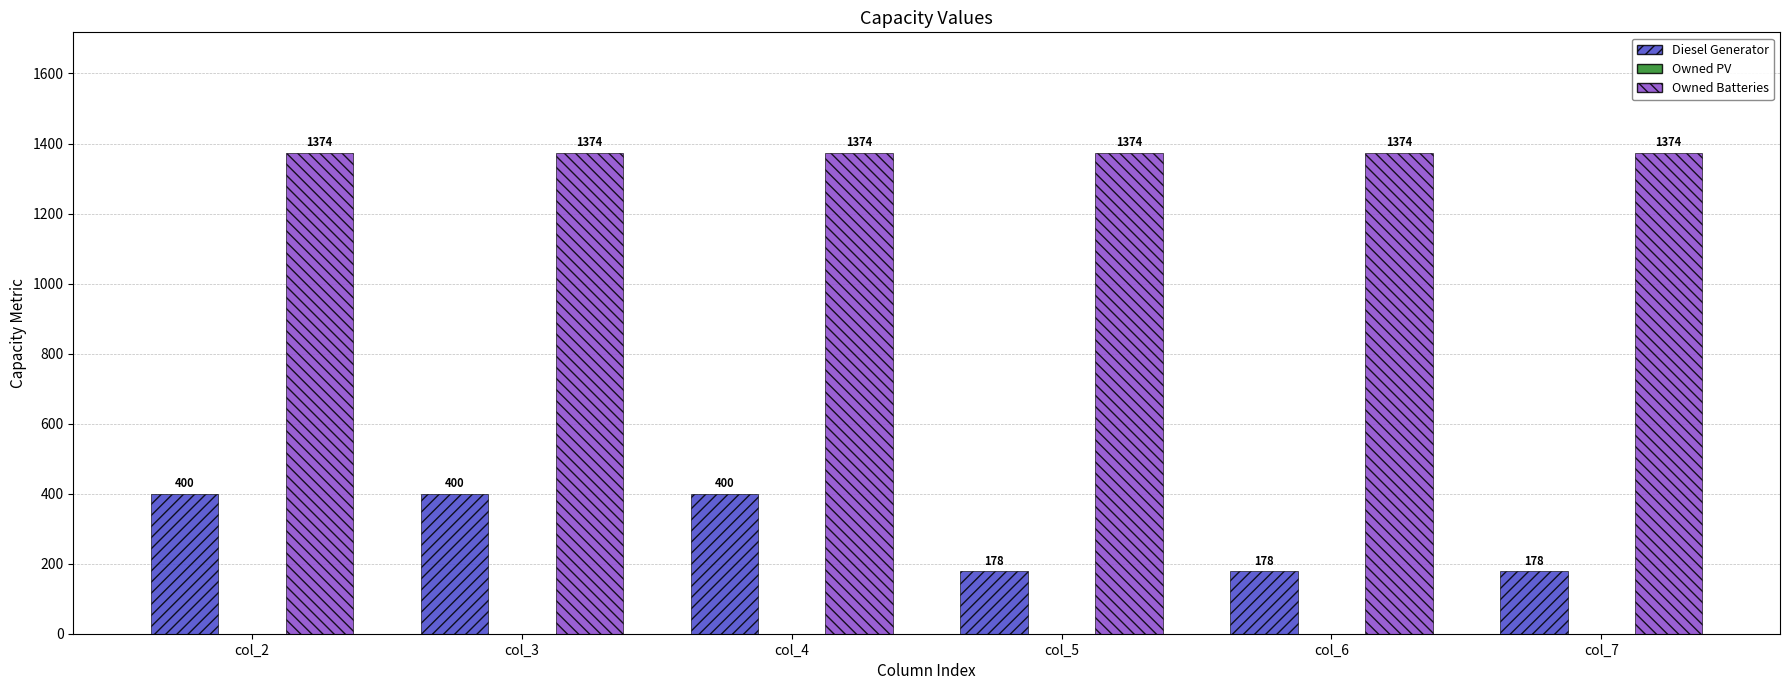

What is the spread (max minus min) of values at col_3?

974